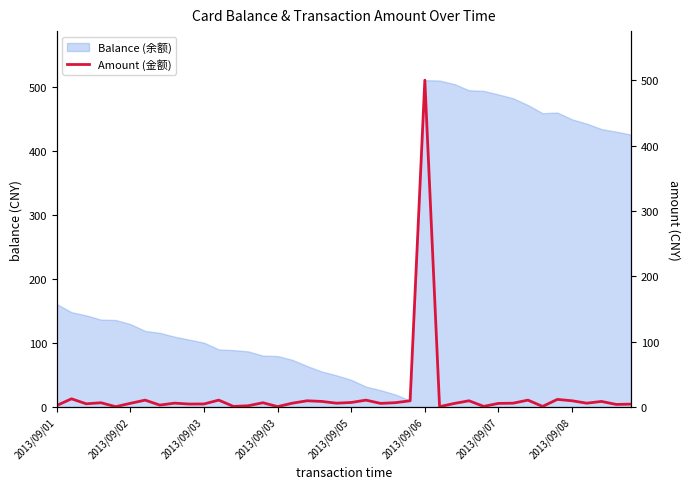

How many interior local peaks (higher than both neighbors) does the data have?

13